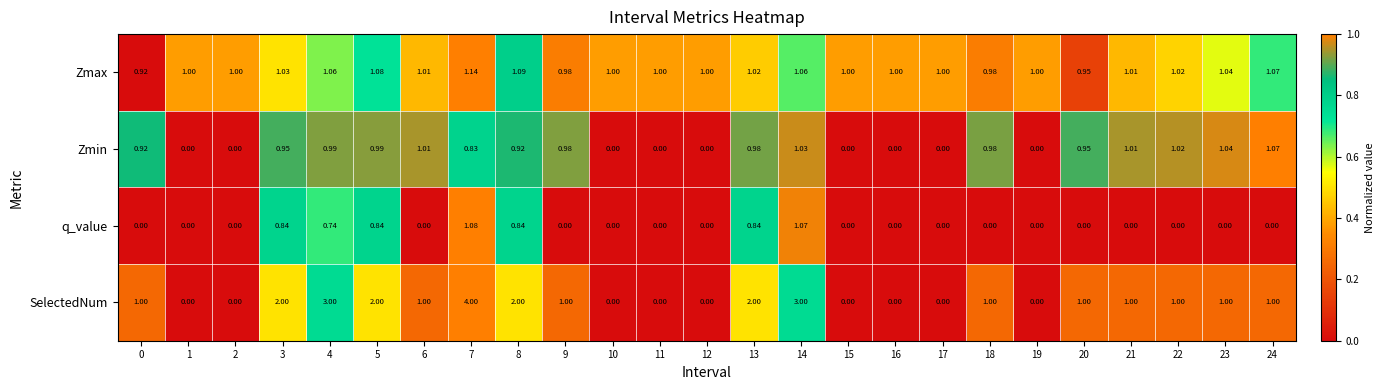

List the series in order of their peak value, highest first.

SelectedNum, Zmax, q_value, Zmin